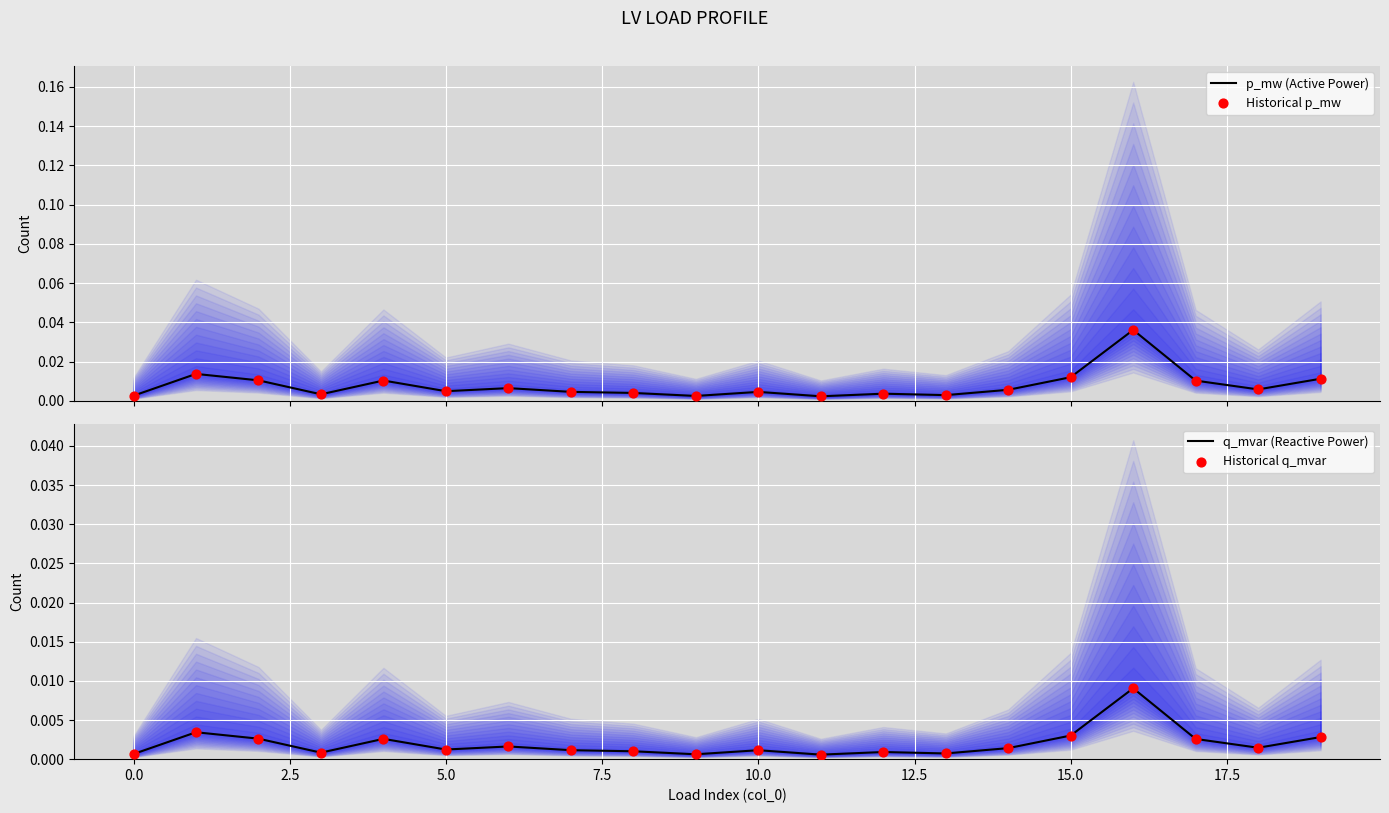

Is the value of q_mvar (Reactive Power) at 12 greater than the value of Historical q_mvar at 7.5?

No